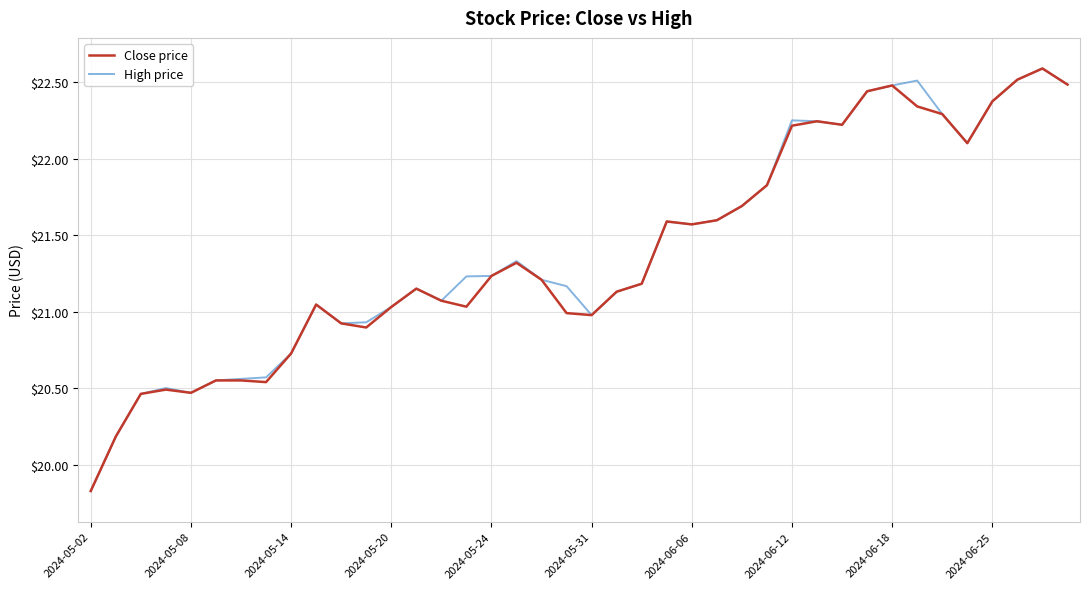

What is the difference between the maximum and second lowest values in the High price series?

2.4